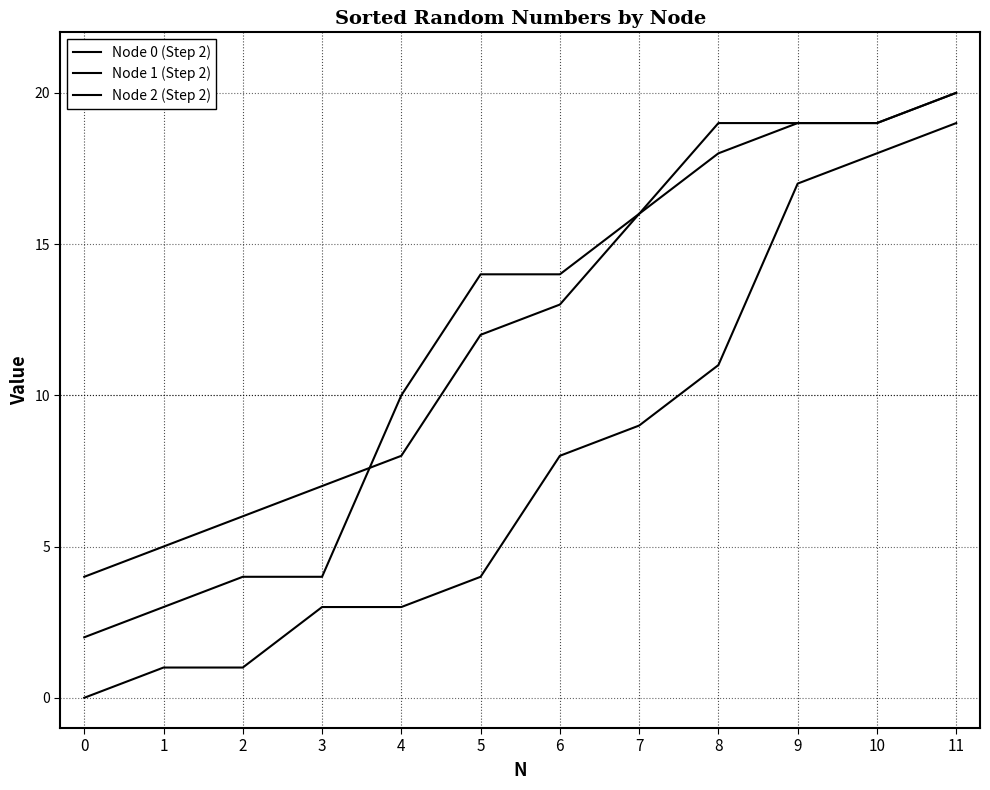

Which series has the widest spread of values?

Node 1 (Step 2)